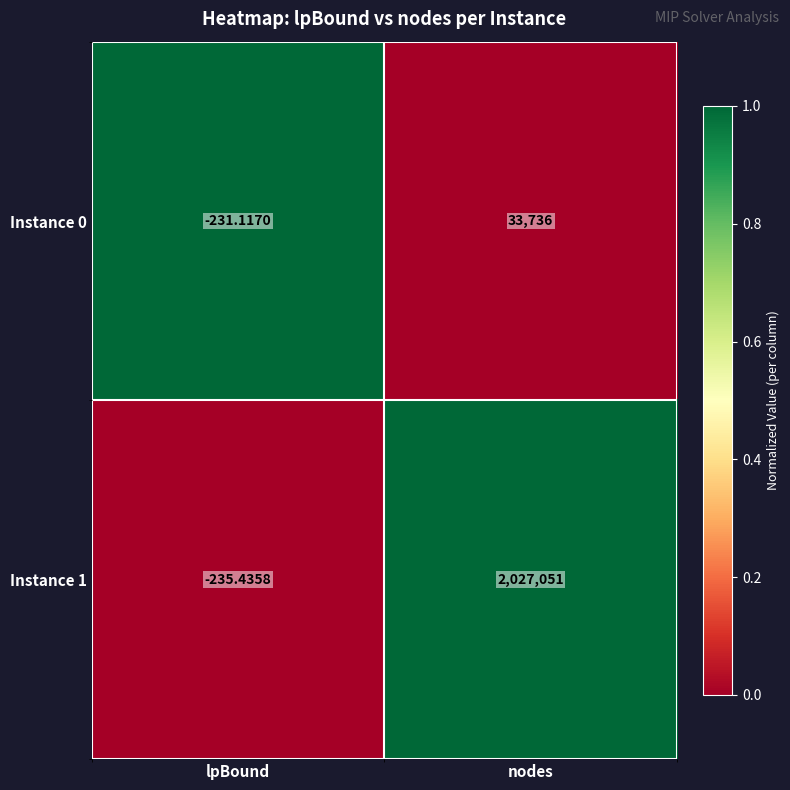

At which category is the sum across all series the highest?

nodes